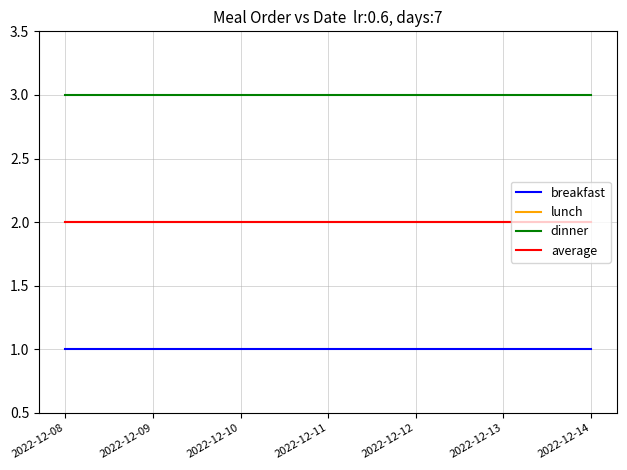

Which series changed the most between 2022-12-10 and 2022-12-11?

breakfast